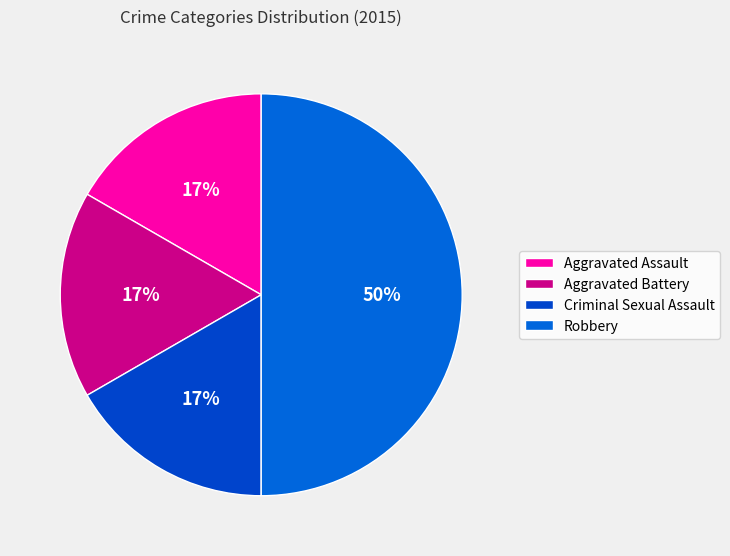

Is there a majority slice in this chart?

No